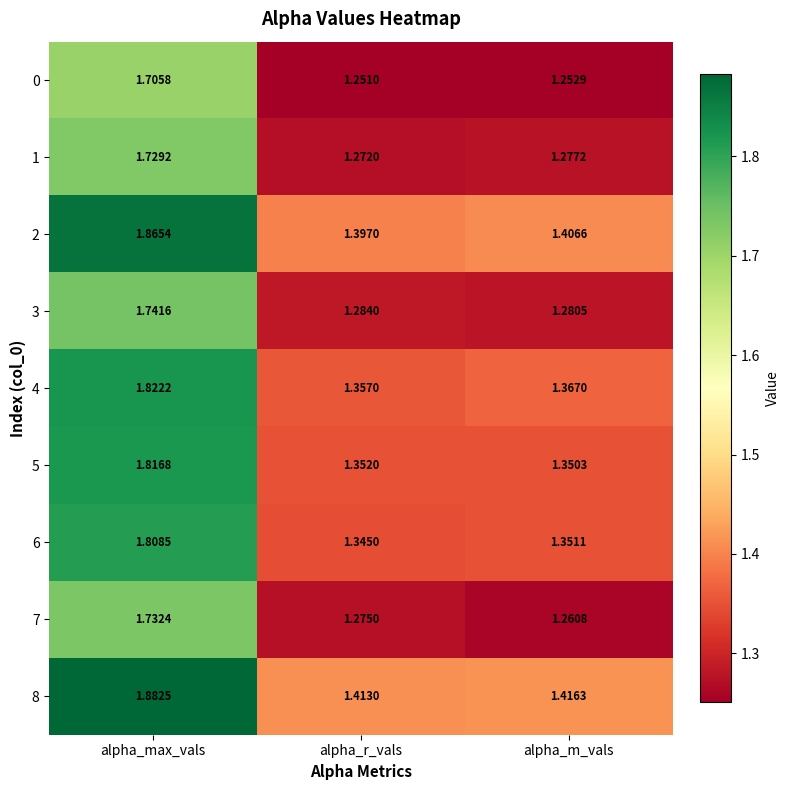

Is the value of 6 at alpha_max_vals greater than the value of 7 at alpha_max_vals?

Yes